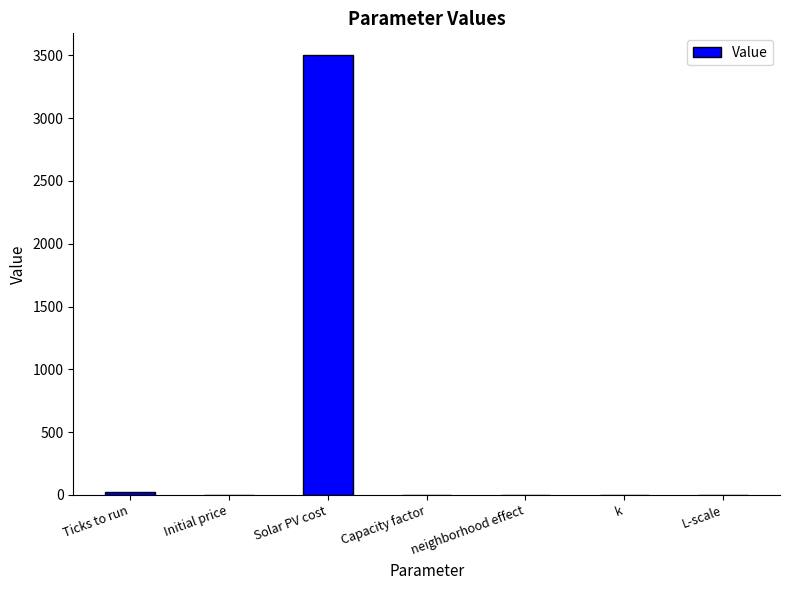

Which category has the highest value across all series?

Solar PV cost